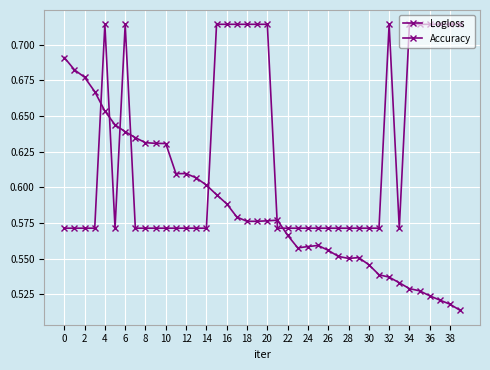

Where is the first local minimum for Logloss?

22